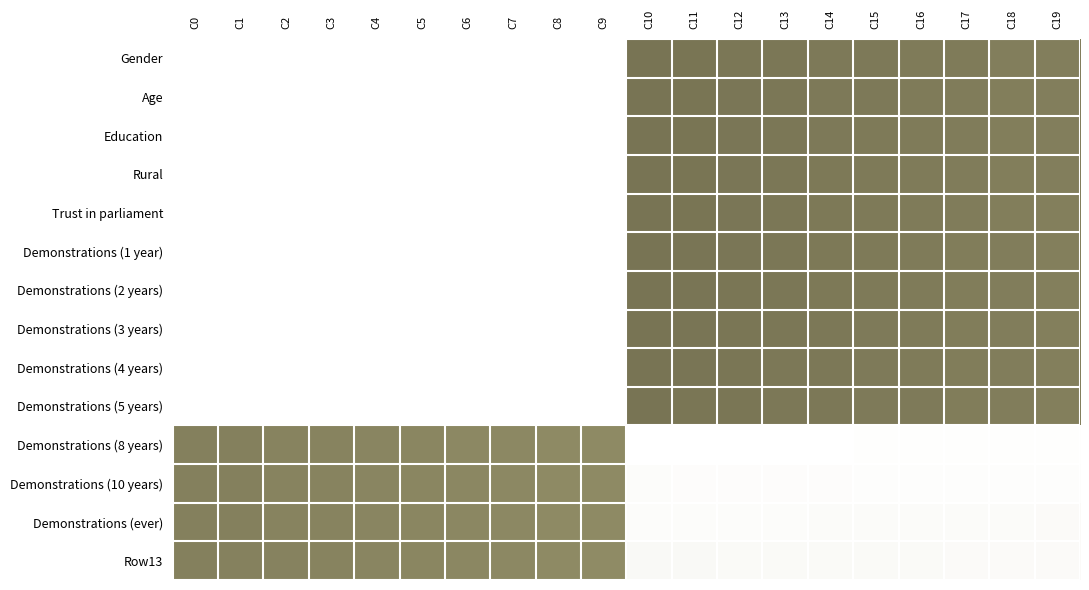

At which category does the chart reach its minimum across all series?

C10